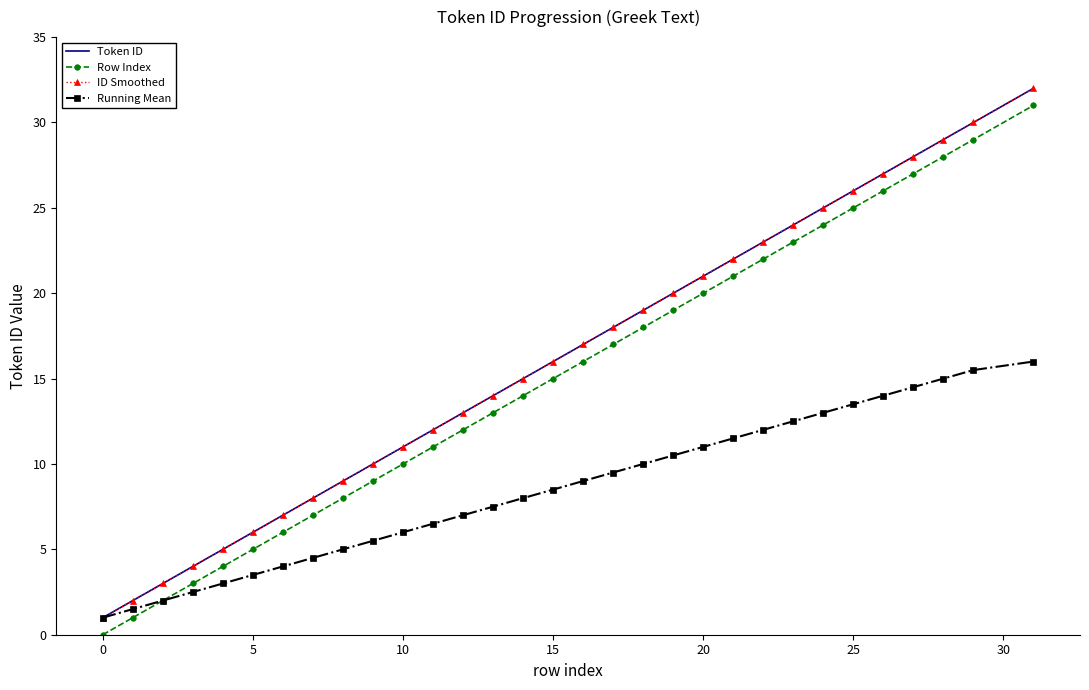

Is this an area chart (filled region under the line)?

No